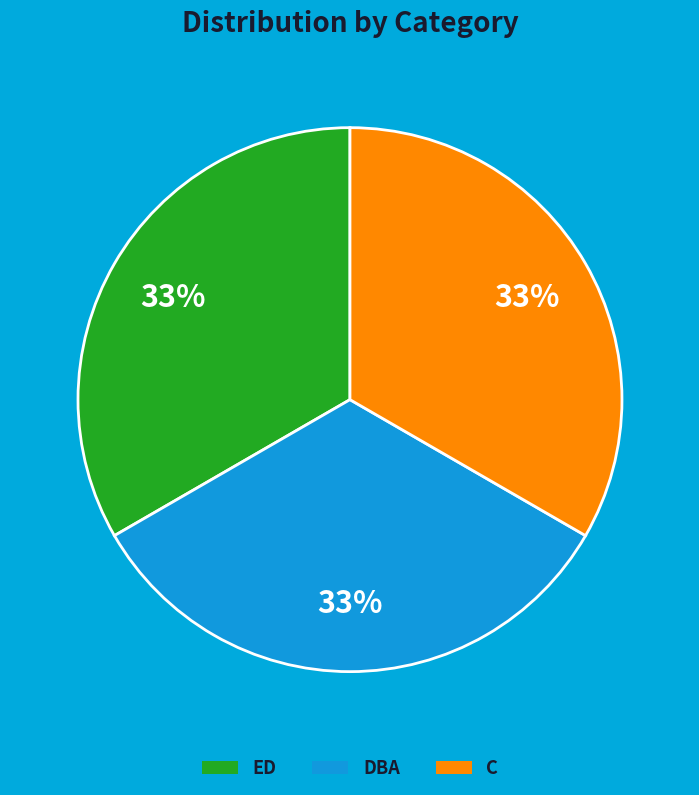

Is there any slice that represents more than half of the pie?

No